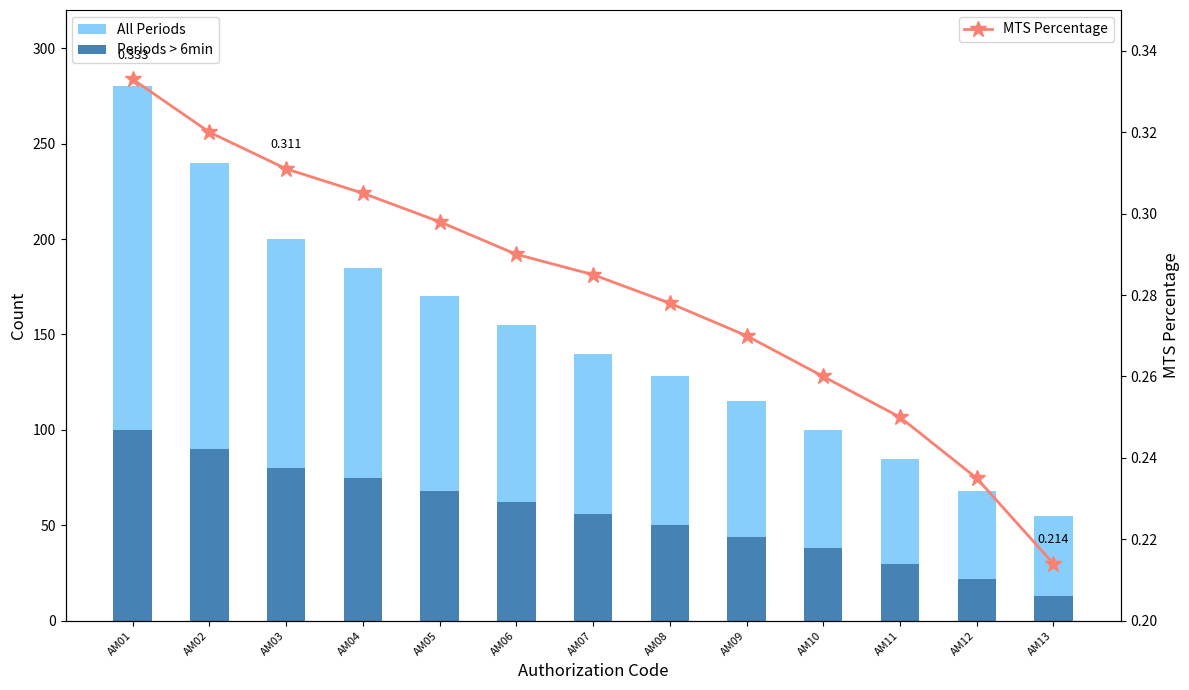

Reading right to left, extract all data points from this chart.

All Periods: 55.0	68.0	85.0	100.0	115.0	128.0	140.0	155.0	170.0	185.0	200.0	240.0	280.0
Periods > 6min: 13.0	22.0	30.0	38.0	44.0	50.0	56.0	62.0	68.0	75.0	80.0	90.0	100.0
MTS Percentage: 0.2	0.2	0.2	0.3	0.3	0.3	0.3	0.3	0.3	0.3	0.3	0.3	0.3